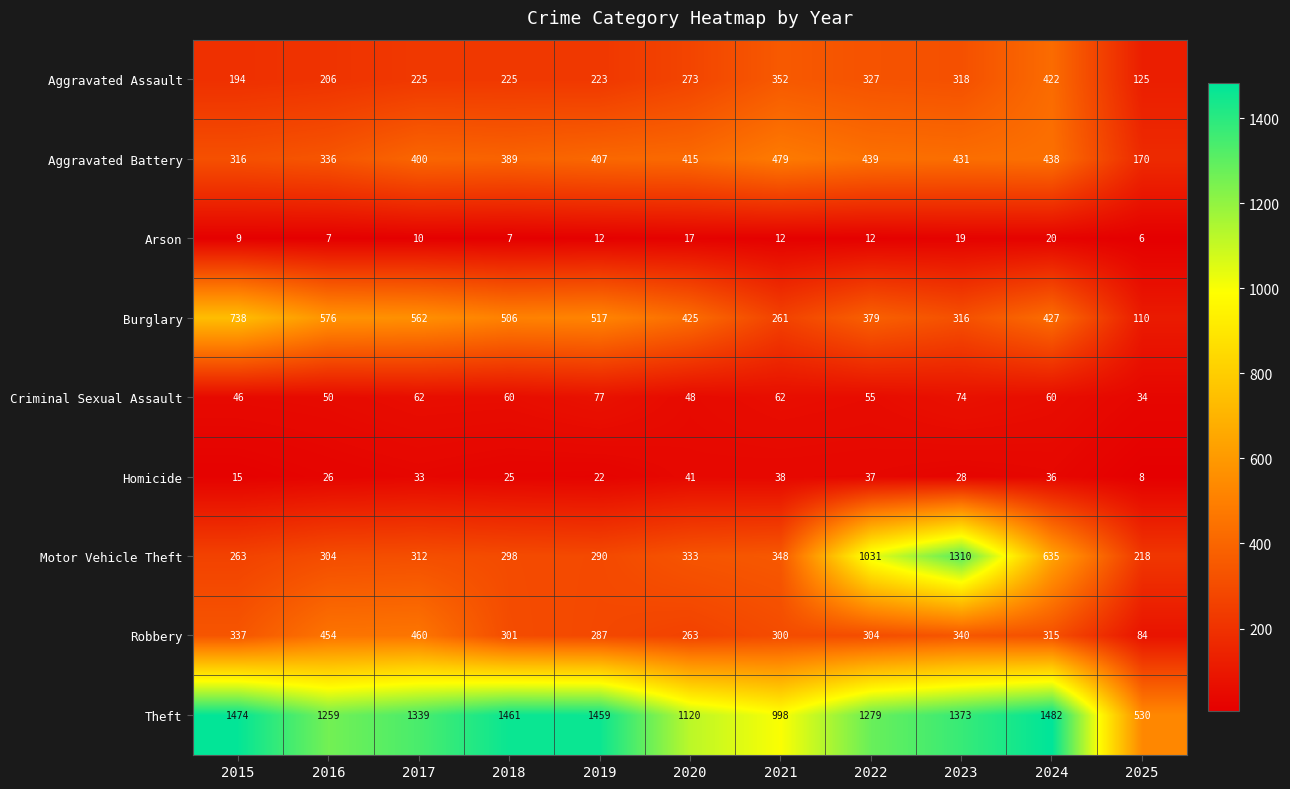

What is the difference between the Homicide values at 2022 and 2025?

29